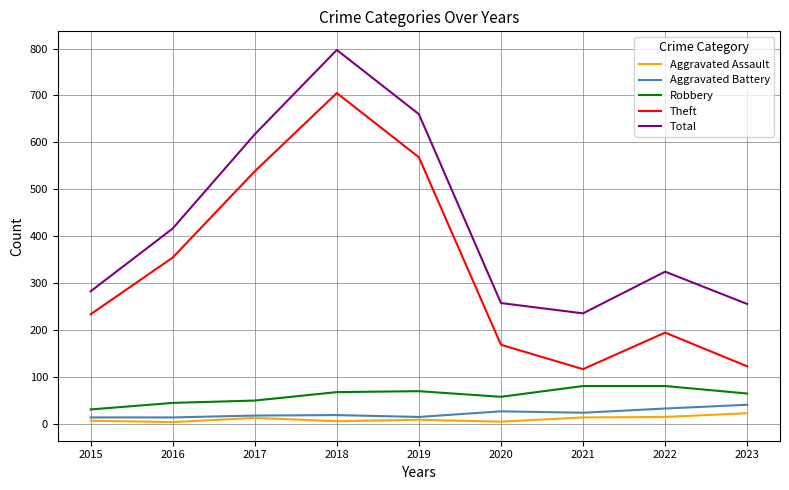

At which category is the sum across all series the highest?

2018